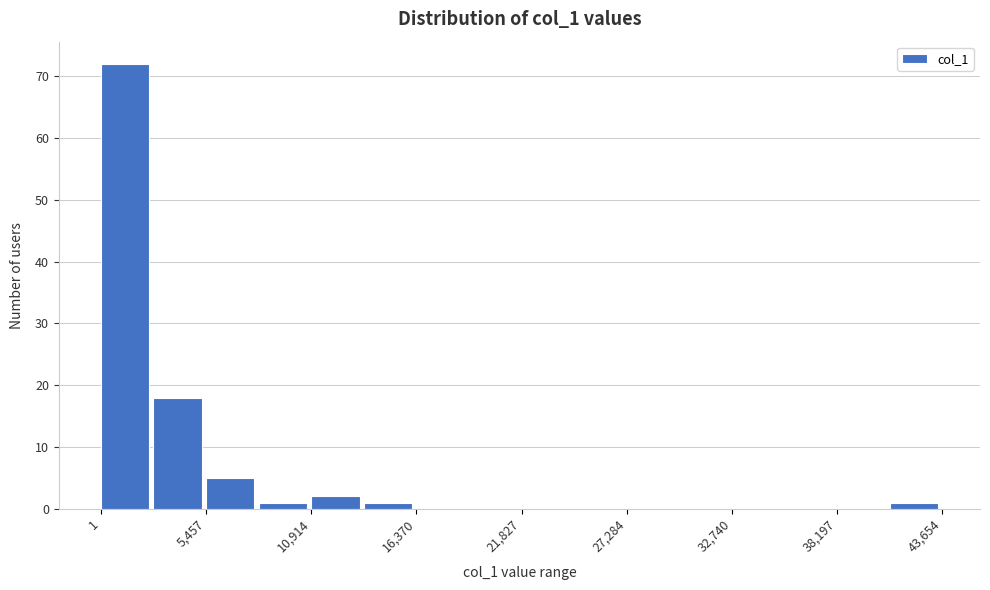

Read against the x-axis, roughly where is the centre of the tallest bar?

1000